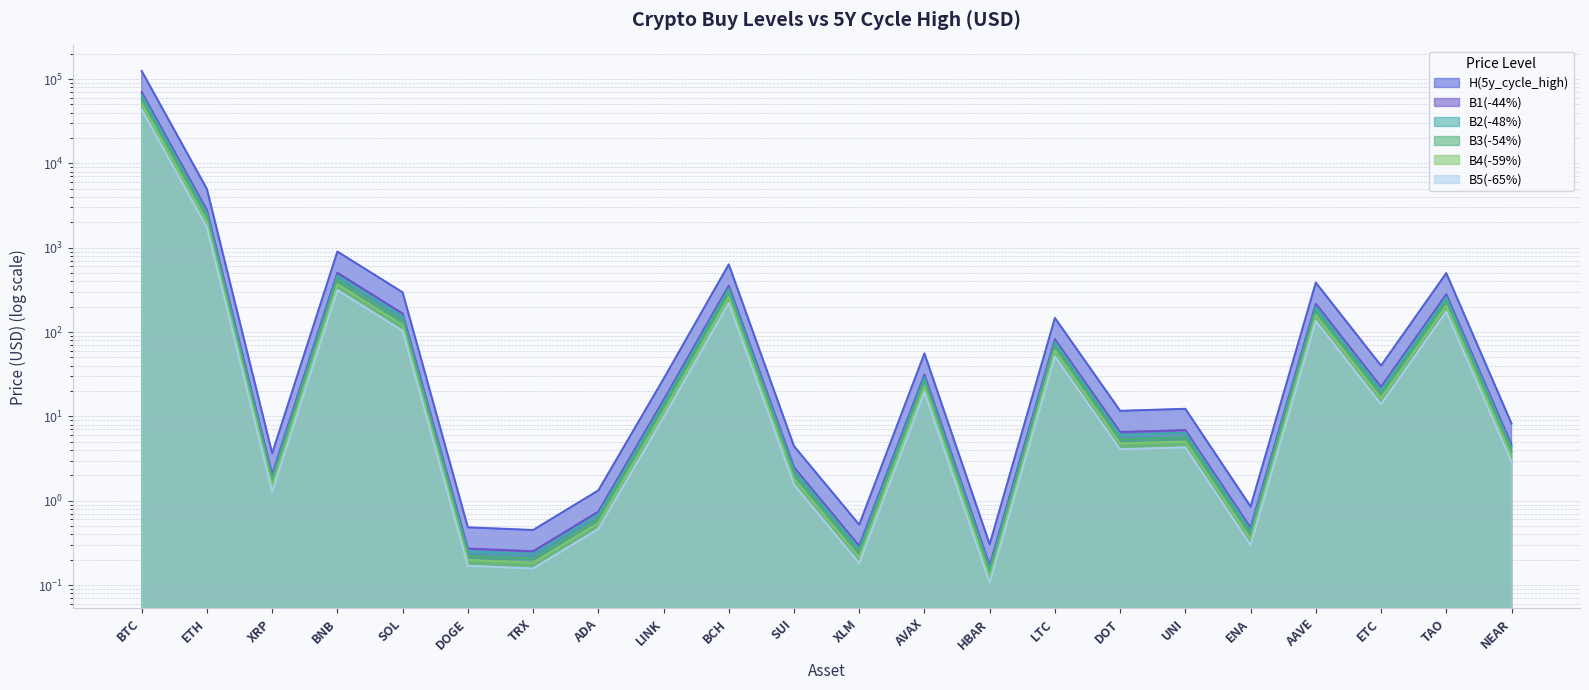

True or false: H(5y_cycle_high) has more than 2 interior local peaks.

True